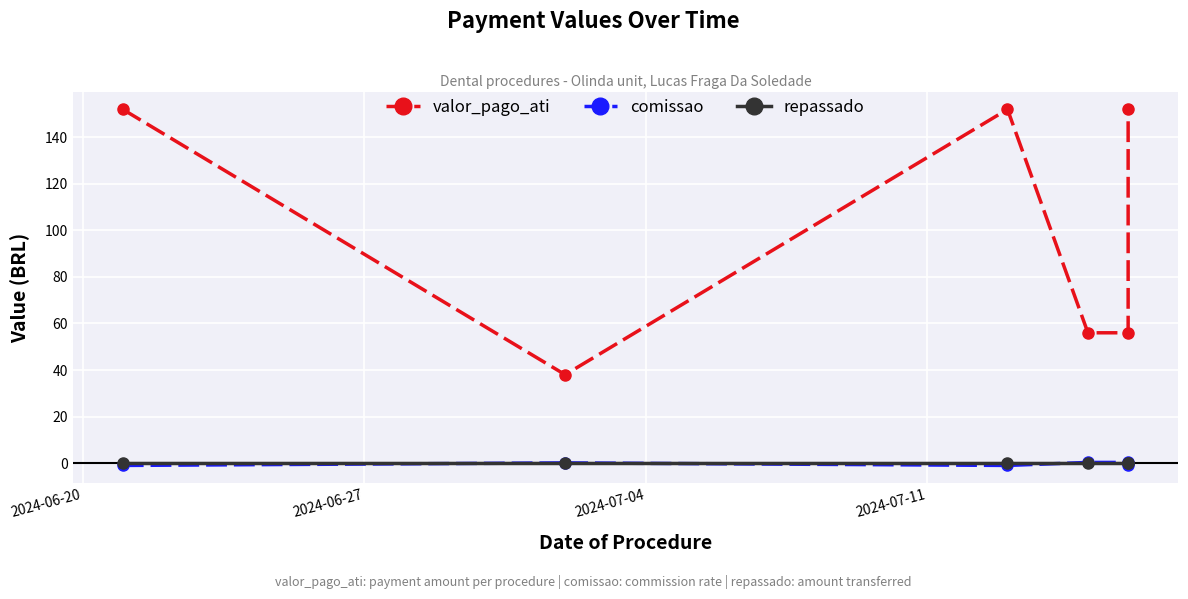

List the series in order of their peak value, lowest first.

repassado, comissao, valor_pago_ati